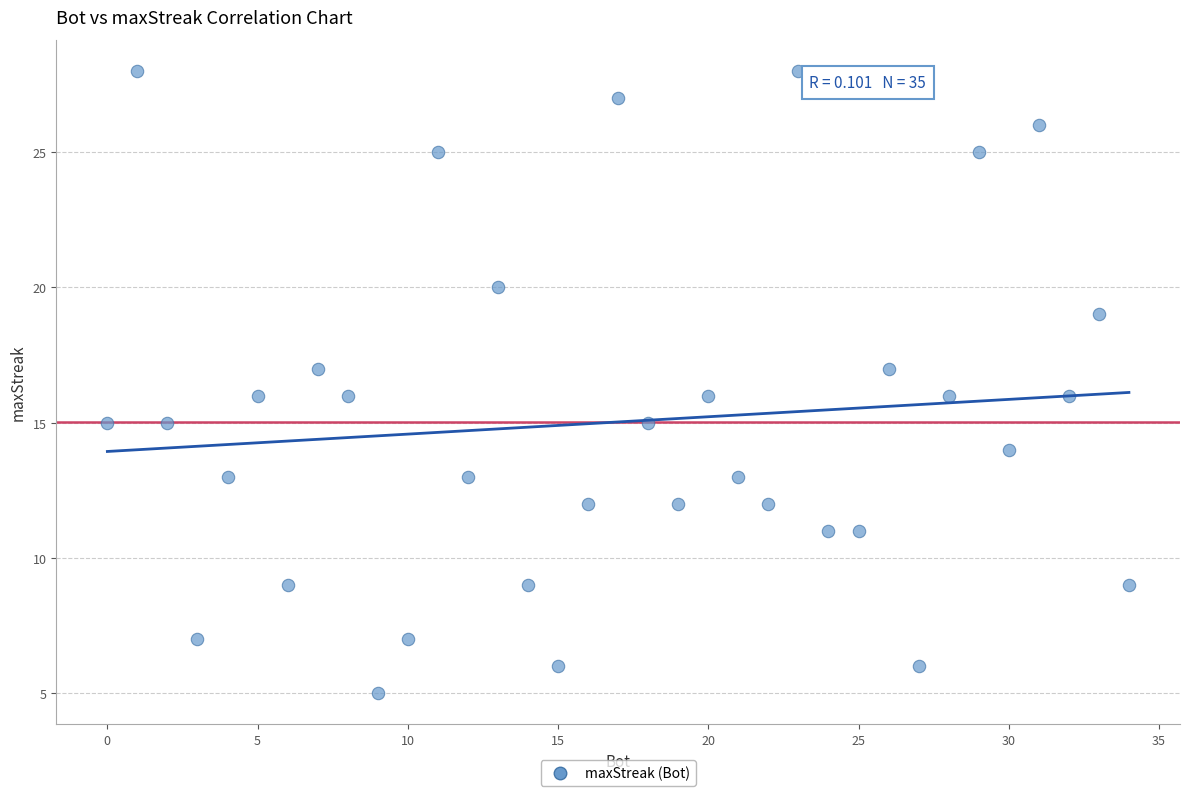

What is the range of Y values (max minus min)?

23